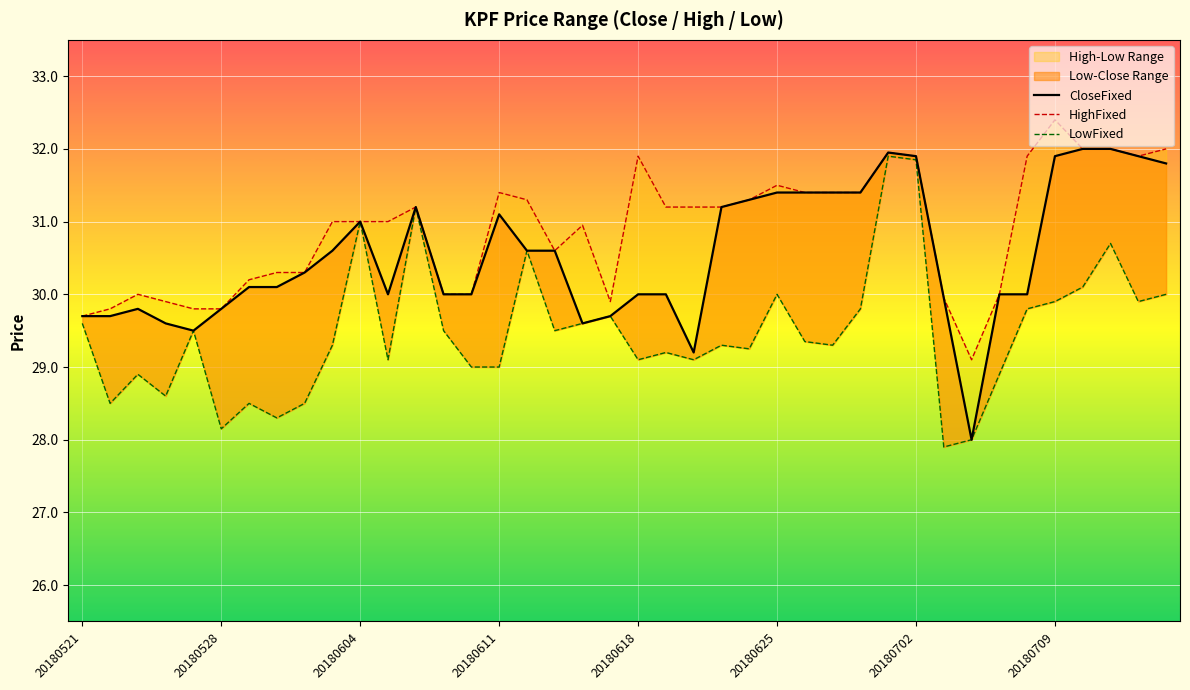

At which category is the sum across all series the highest?

29